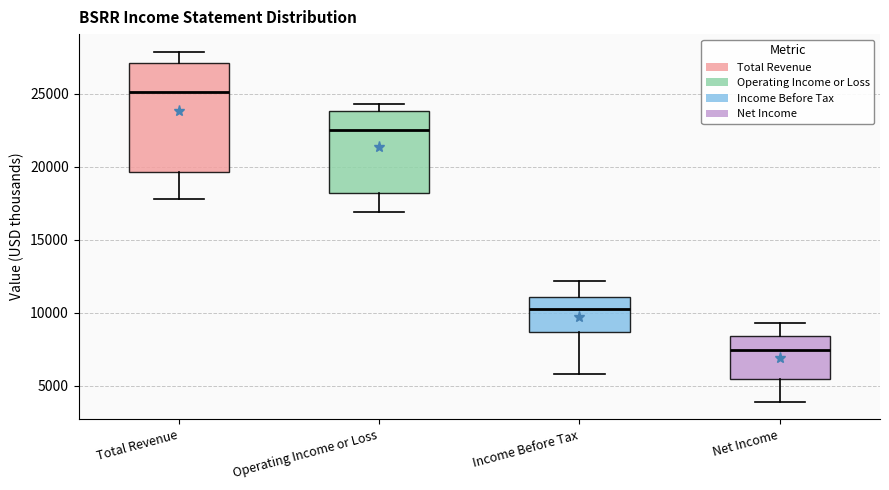

Where does the lower whisker of the box for Operating Income or Loss end on the y-axis? The values are not printed on the chart, so give them approximately, as read against the axis.

17000